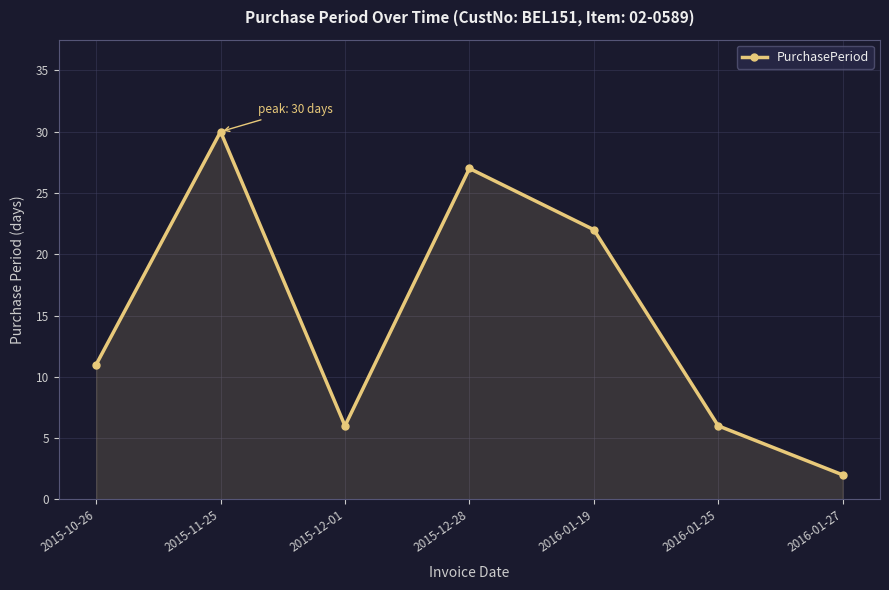

The chart shows a value of 21 at 2015-11-25. True or false?

False